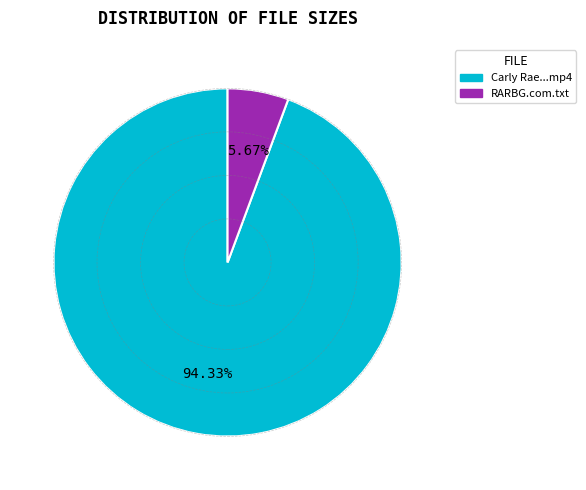

Is there any slice that represents more than half of the pie?

Yes